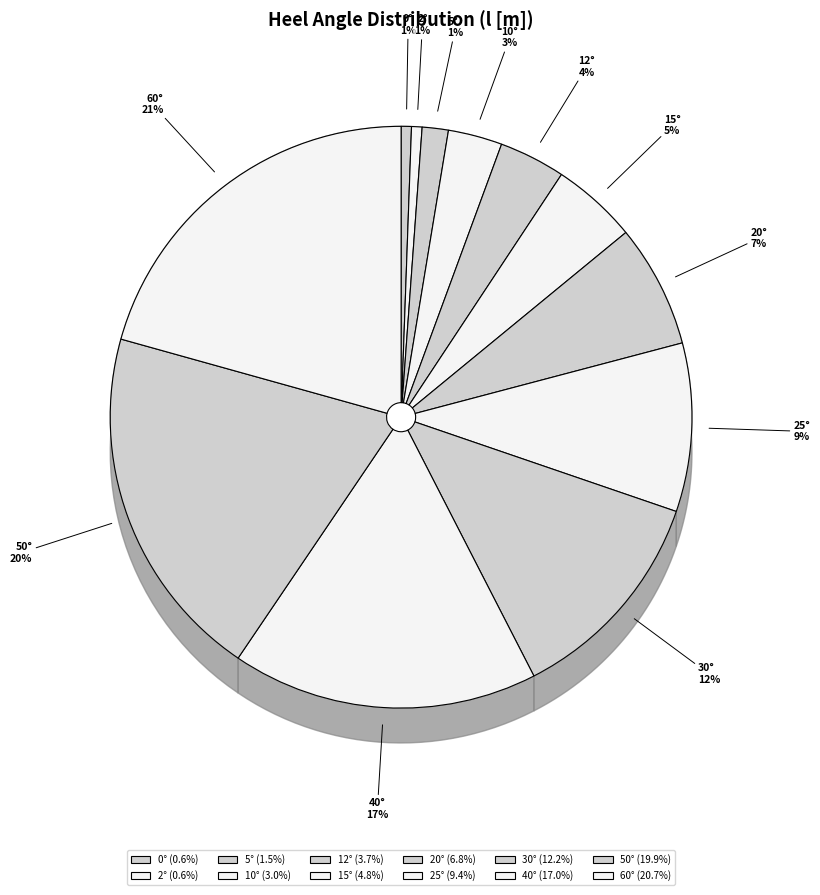

What is the change in value from 5 to 60?

+1.7